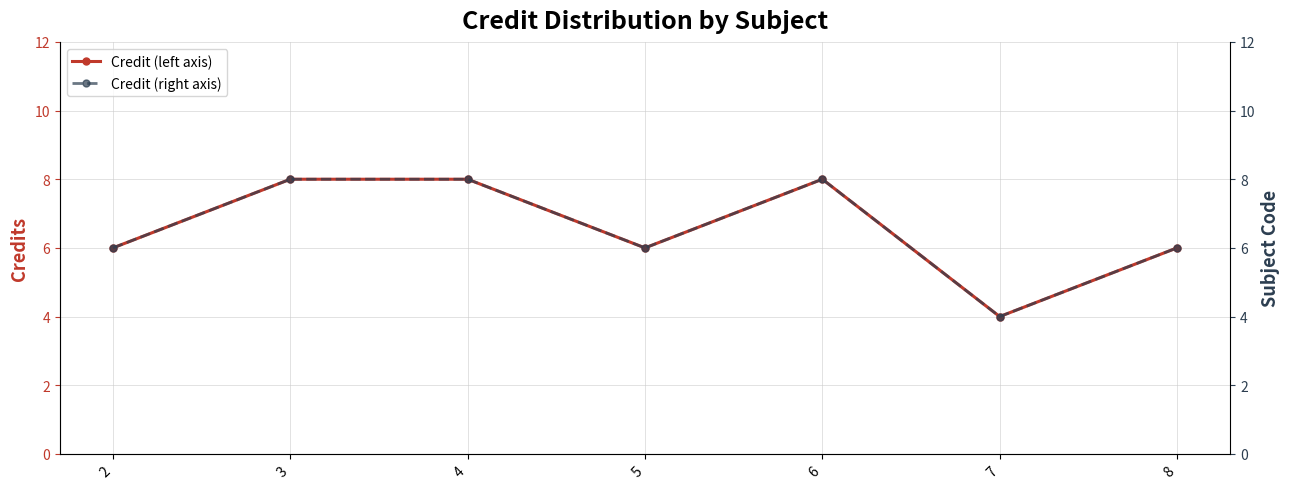

Is the value of Credit at 8 greater than the value of Credit (right) at 5?

No